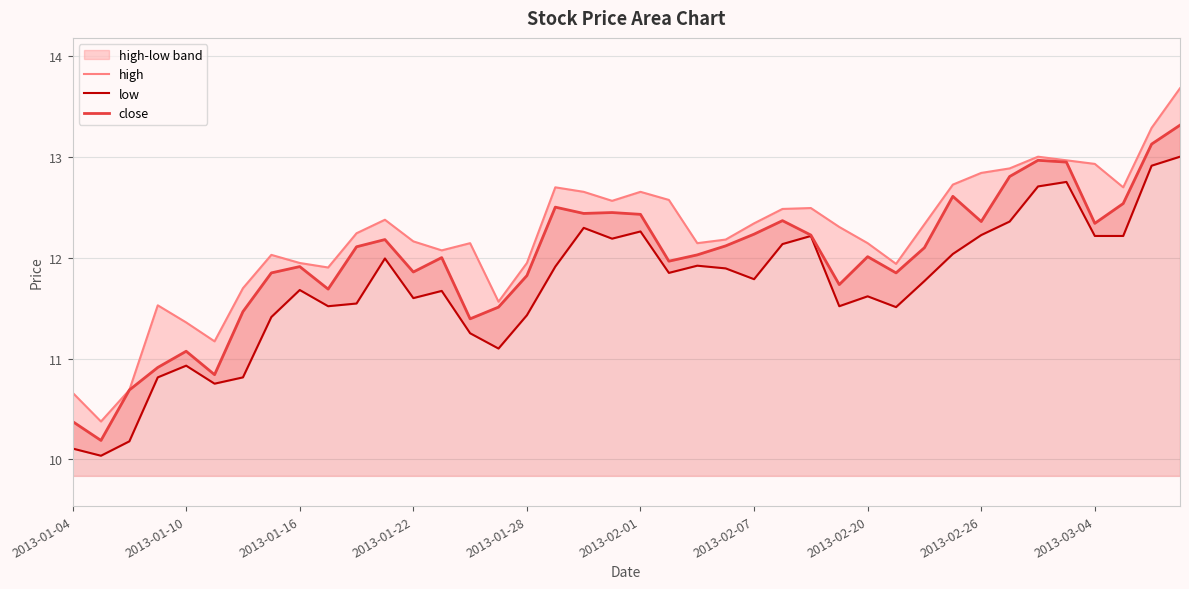

Which series has the widest spread of values?

high